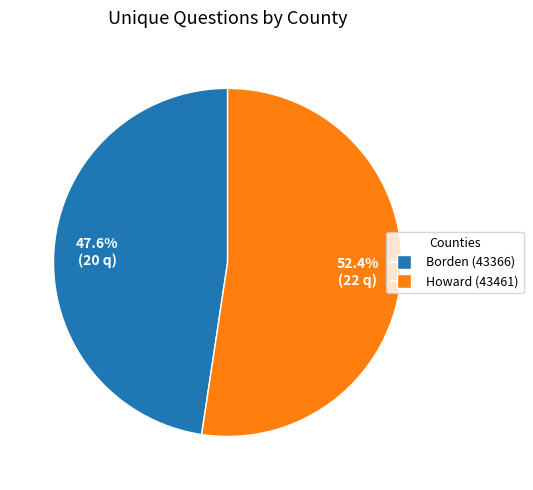

What is the largest slice in the pie chart?

Howard (43461)